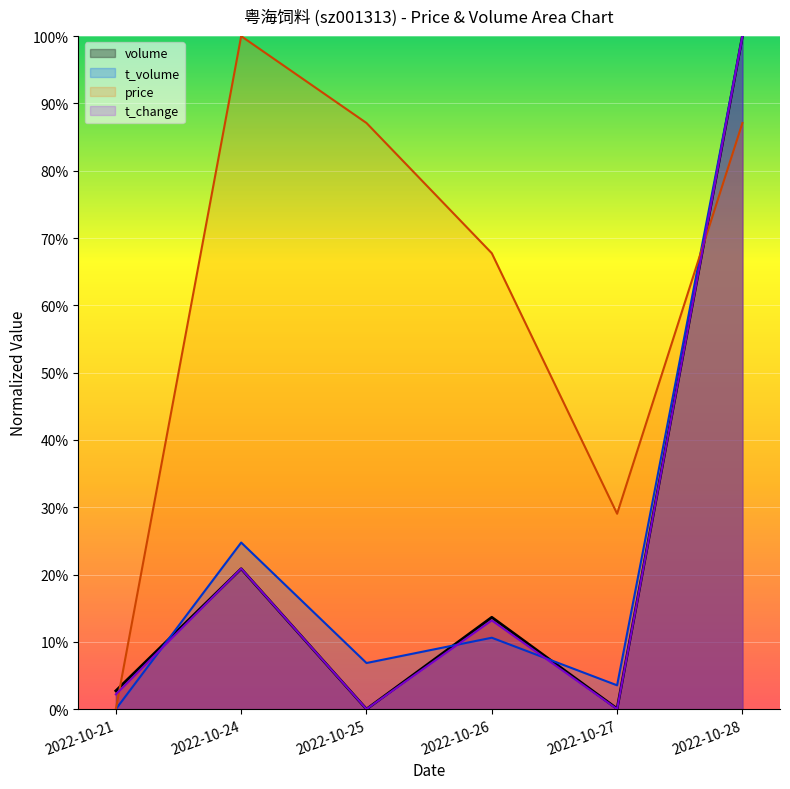

True or false: price has a value of 46.5 at 2022-10-27.

False